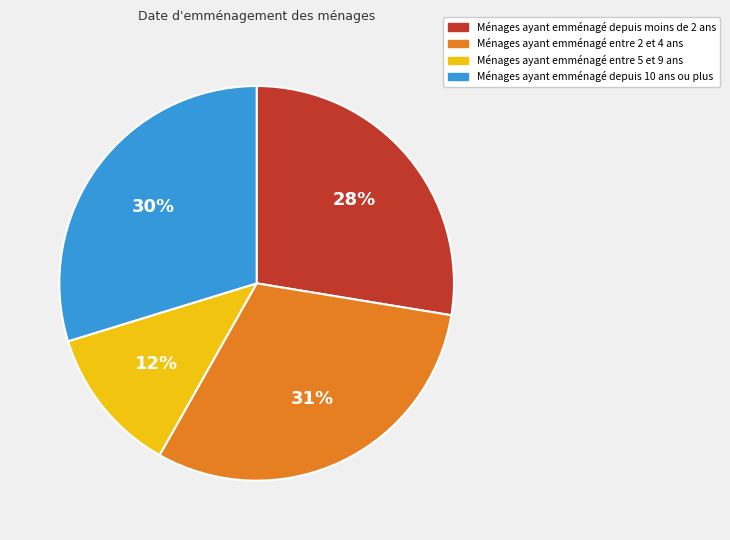

Do Ménages ayant emménagé entre 5 et 9 ans and Ménages ayant emménagé depuis moins de 2 ans together represent more than half of the pie?

No